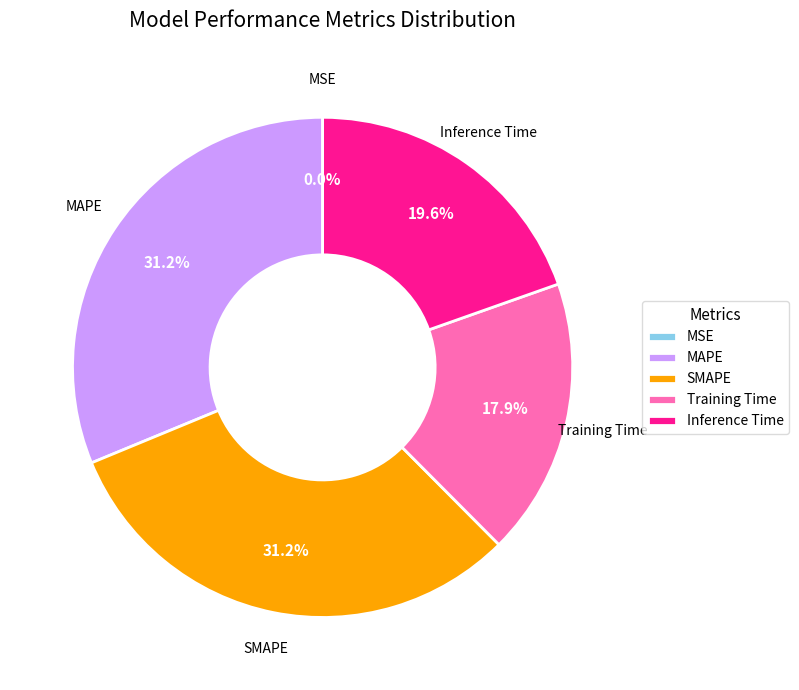

Is it true that Training Time is 18% of the pie?

True